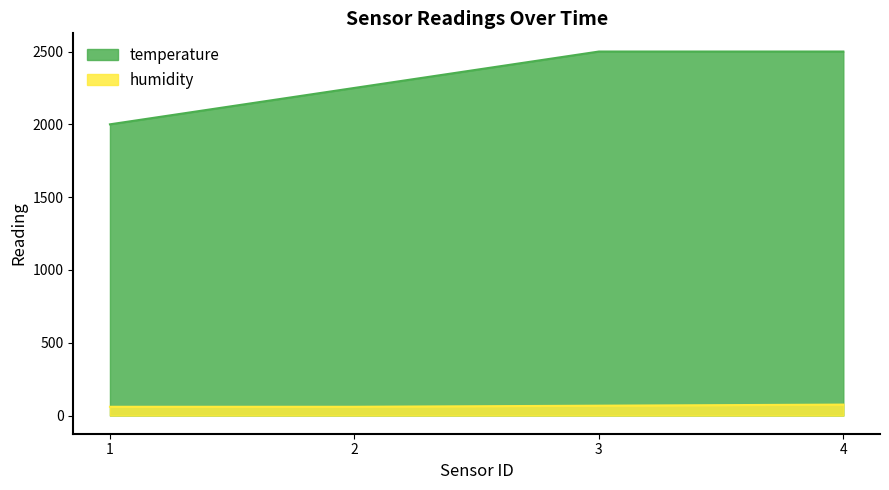

Which label corresponds to the smallest value in the chart?

1